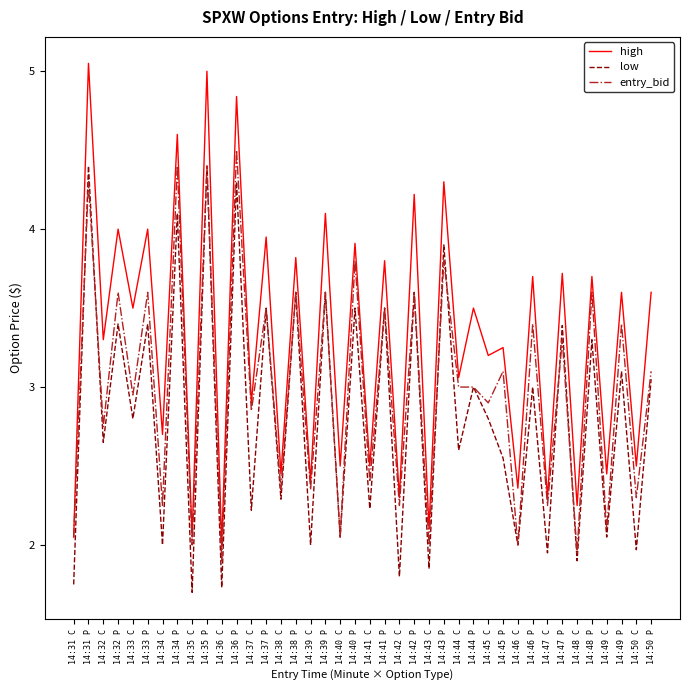

Which series has the largest range (max minus min)?

high